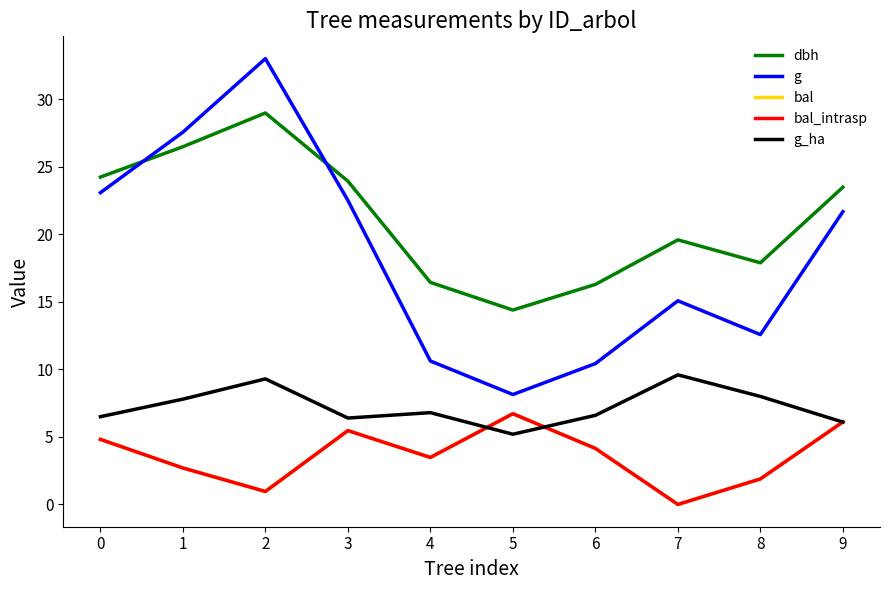

How many interior local valleys does the dbh series have?

2